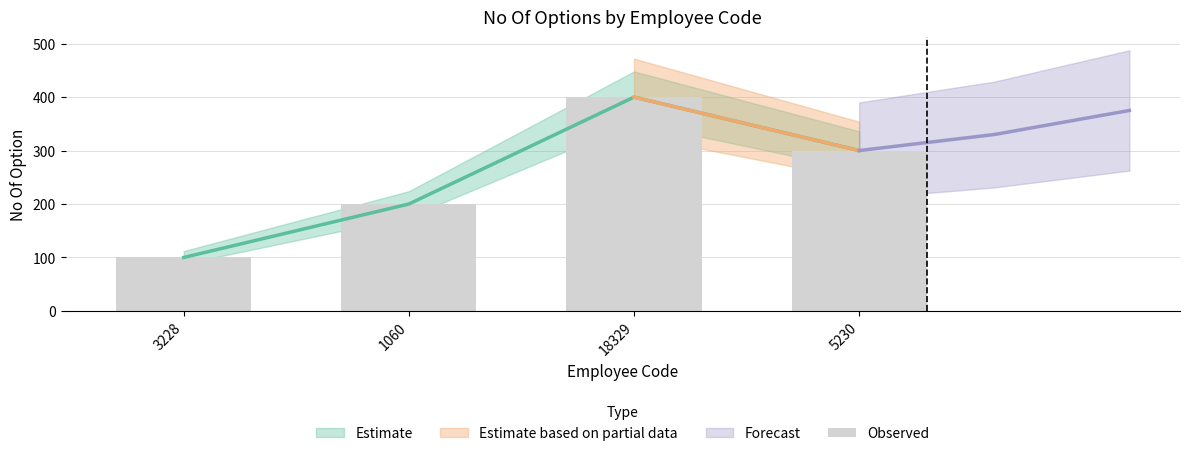

List the labels in order of value, smallest first.

3228, 1060, 5230, 18329